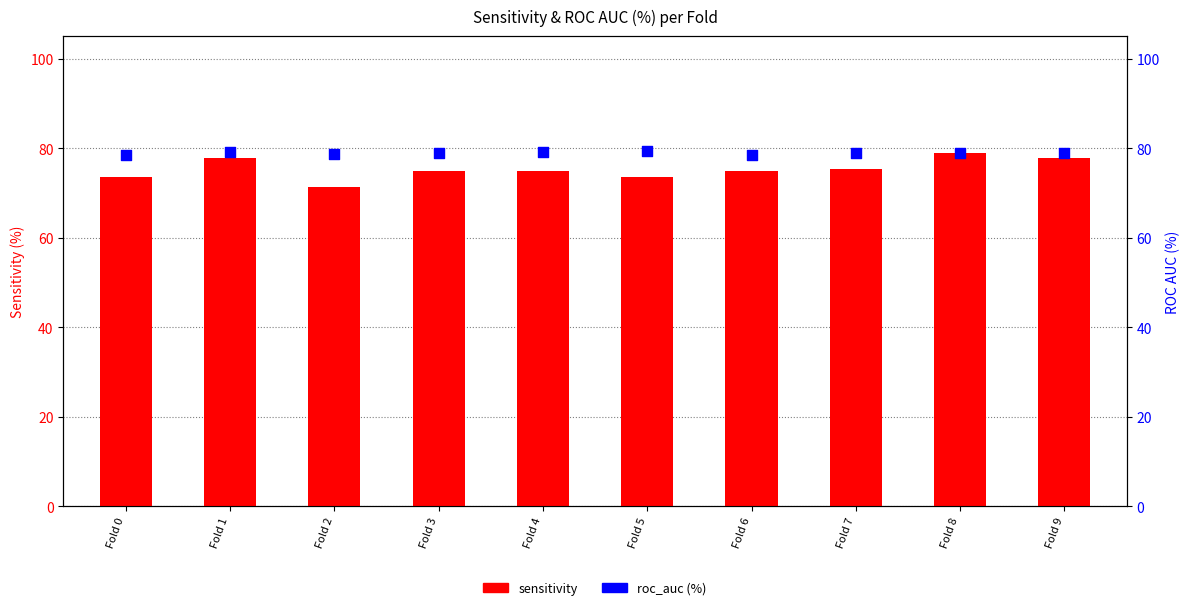

Which series has the largest total across all categories?

roc_auc (%)